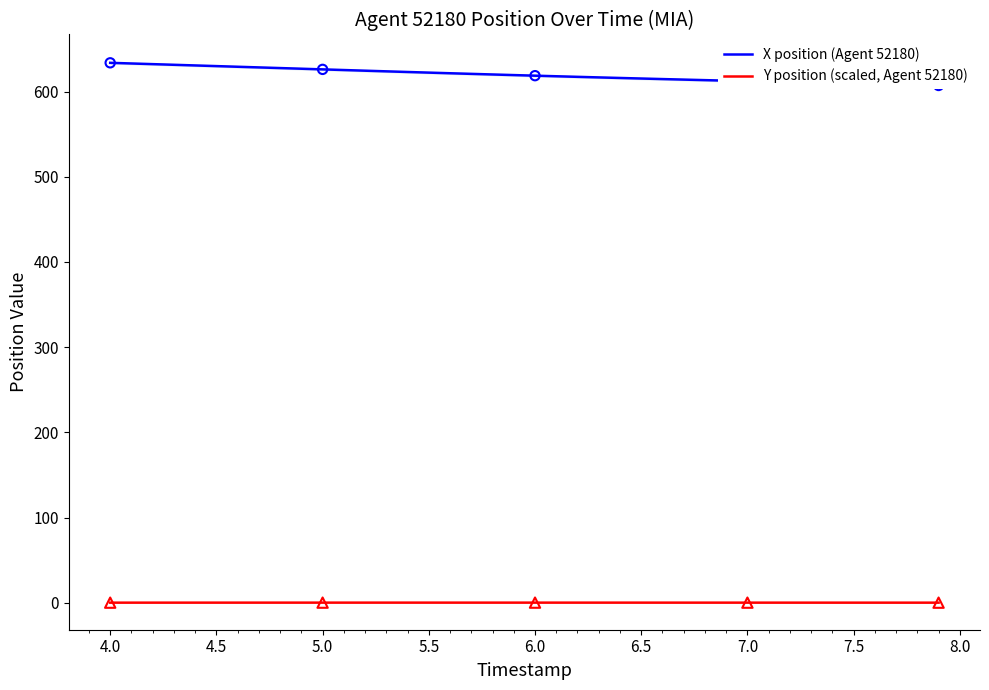

Which series has the largest total across all categories?

X position (Agent 52180)